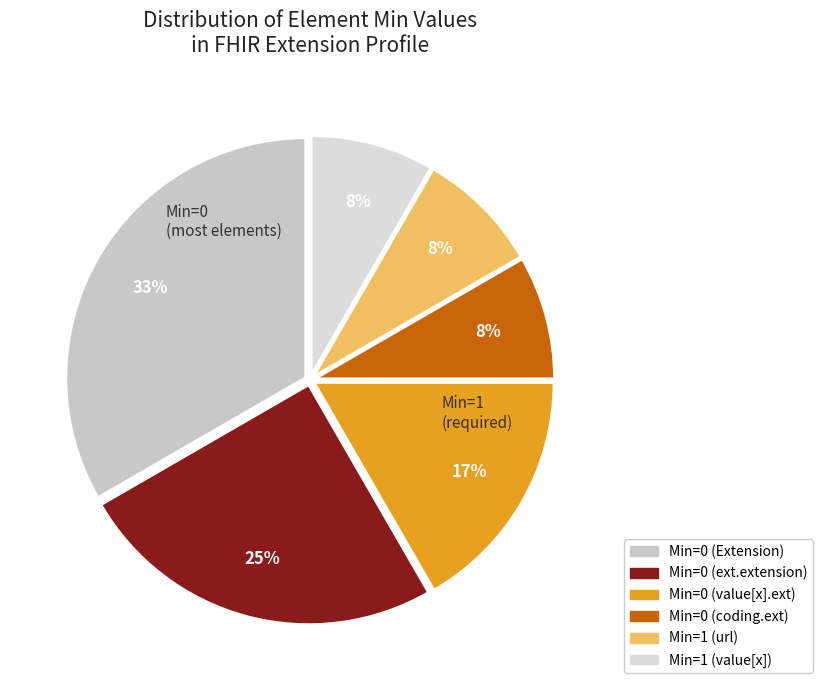

Rank the categories by value from lowest to highest.

Extension.value[x].coding.extension, Extension.url, Extension.value[x], Extension.value[x].extension, Extension.extension, Extension